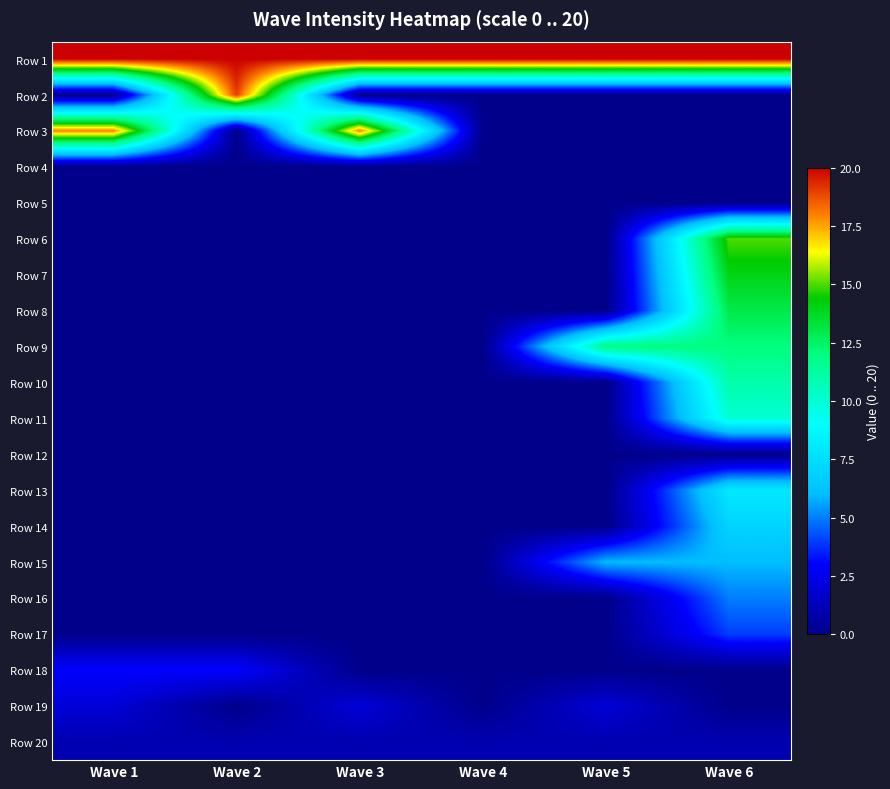

What is the difference between the highest and lowest values at Wave 2?

20